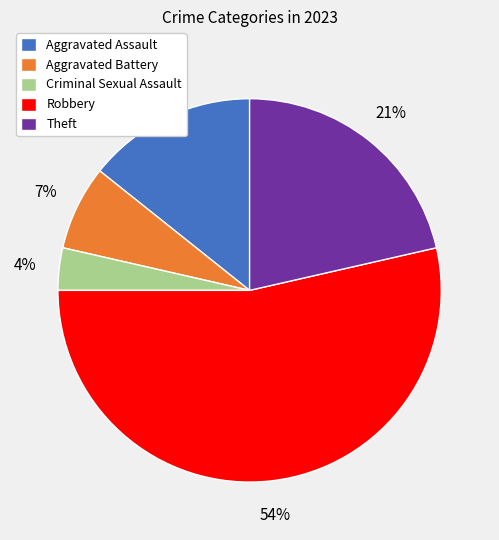

How many segments does this pie chart have?

5